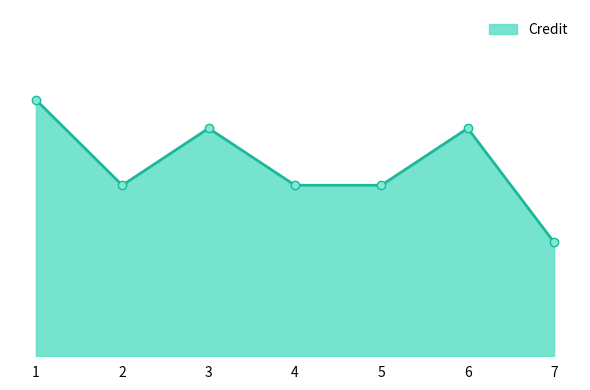

Does the chart have visible grid lines?

No